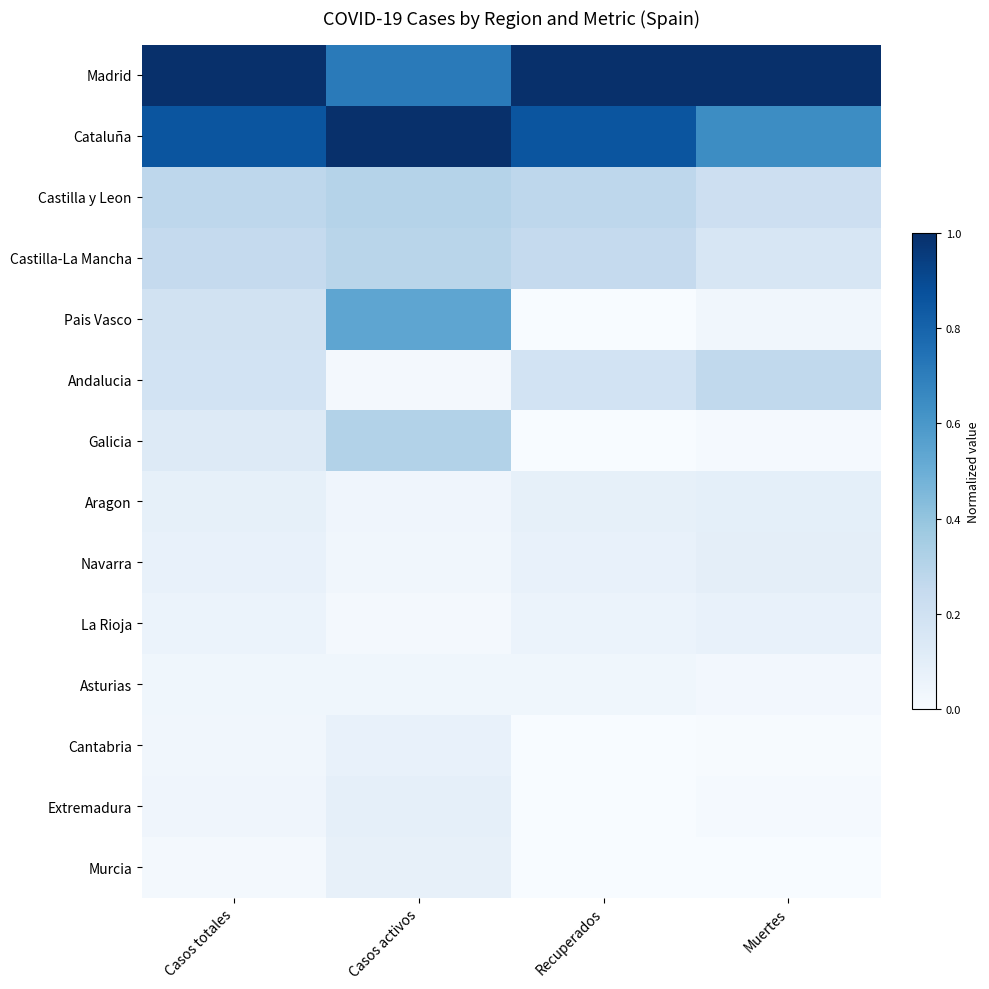

Which series has the largest total across all categories?

Madrid